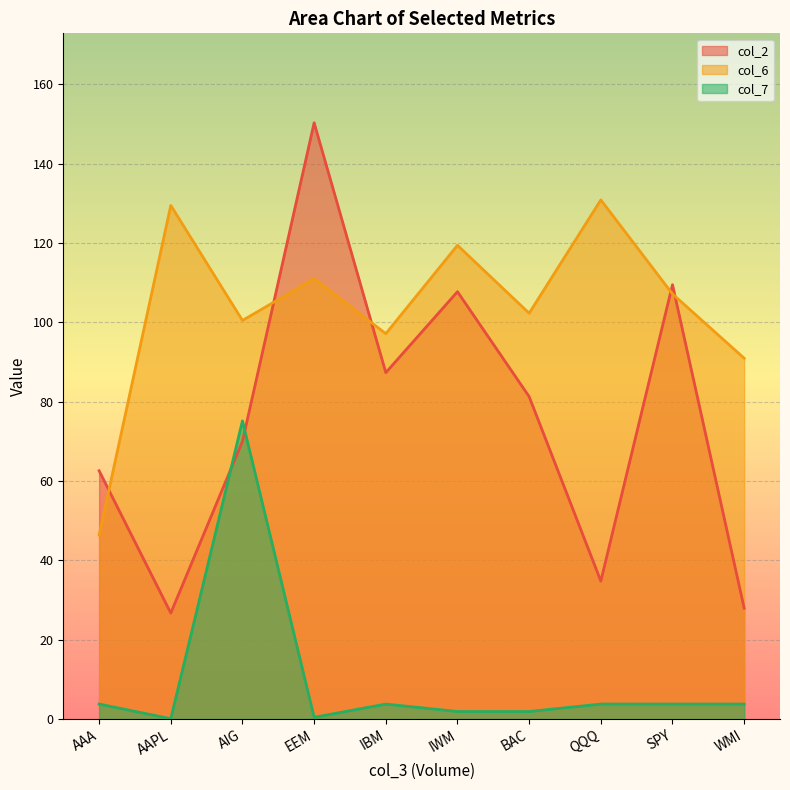

What is the label of the 2nd point from the right?

SPY